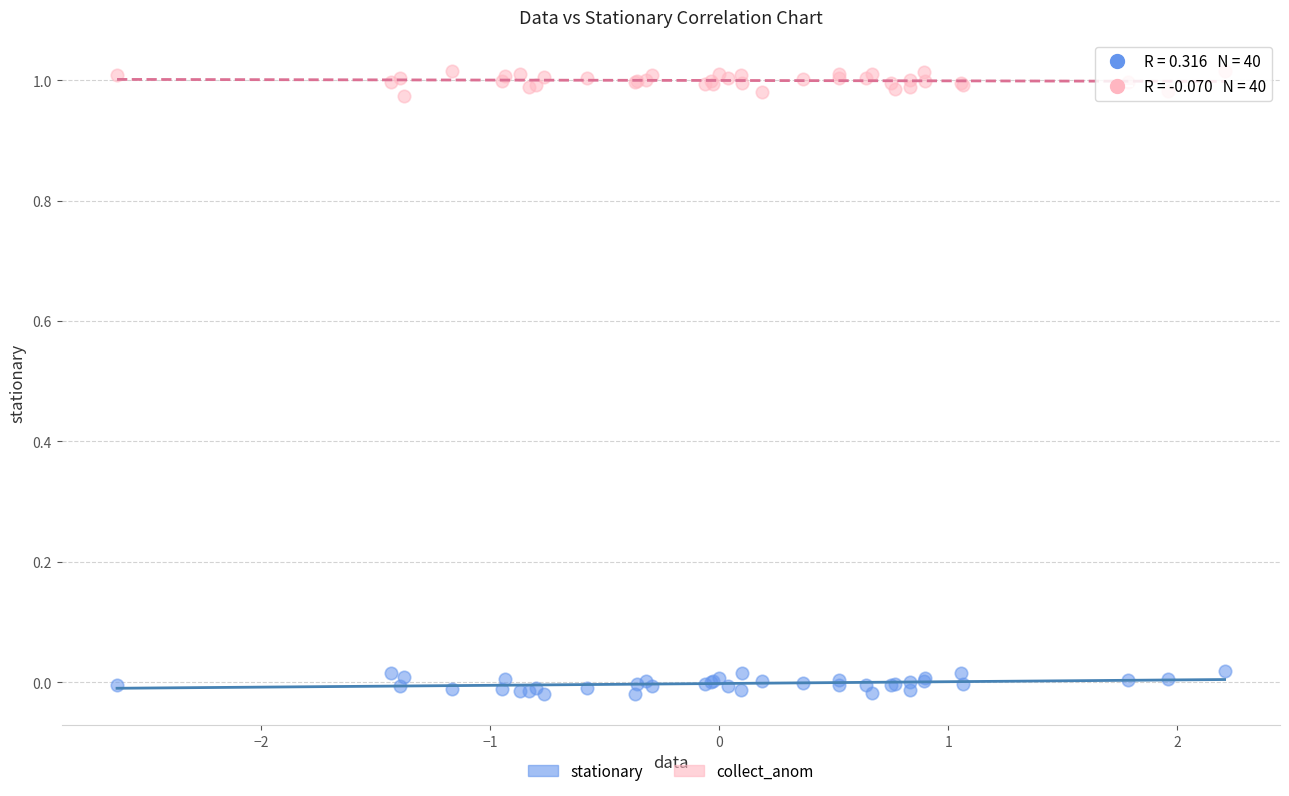

Which series contains the highest Y value?

collect_anom